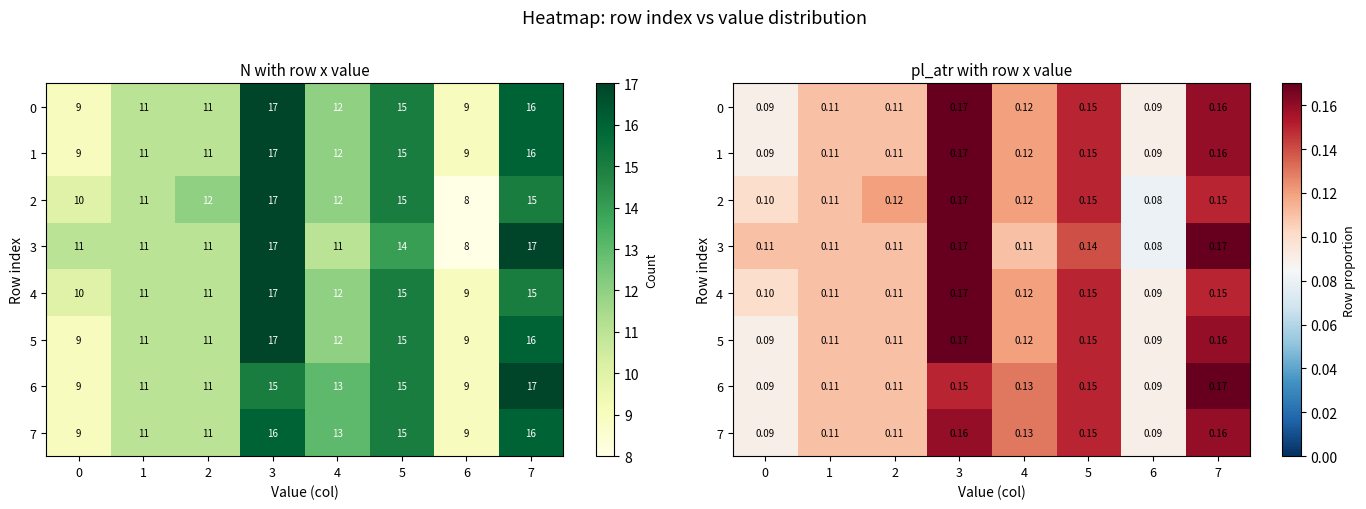

Rank the series by their maximum value, from highest to lowest.

0, 1, 2, 3, 4, 5, 6, 7